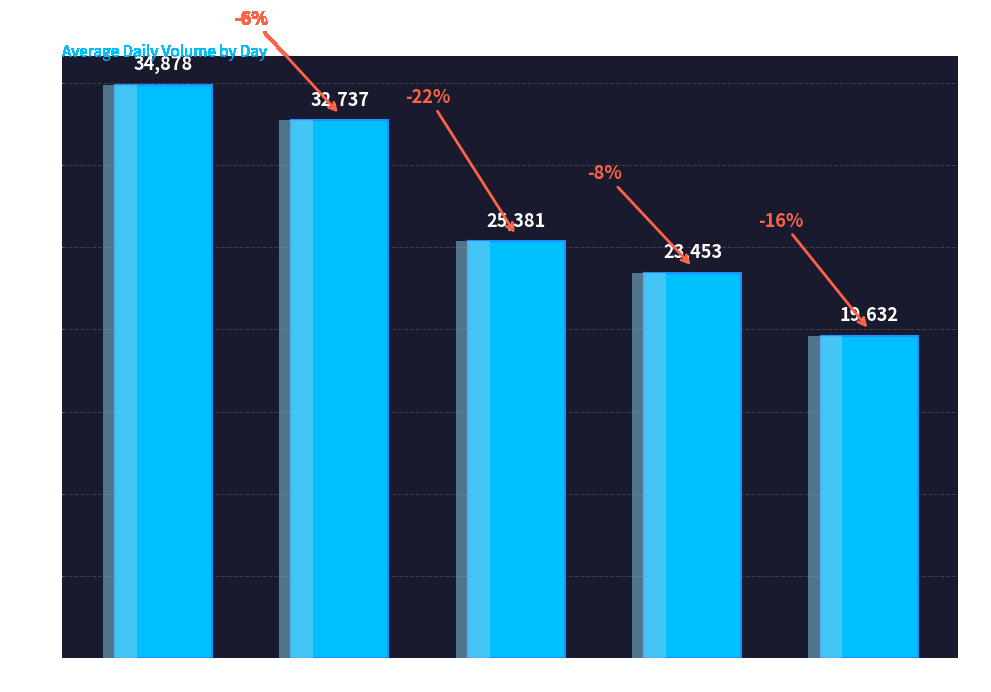

Rank the categories by value from lowest to highest.

Friday, Thursday, Wednesday, Tuesday, Monday